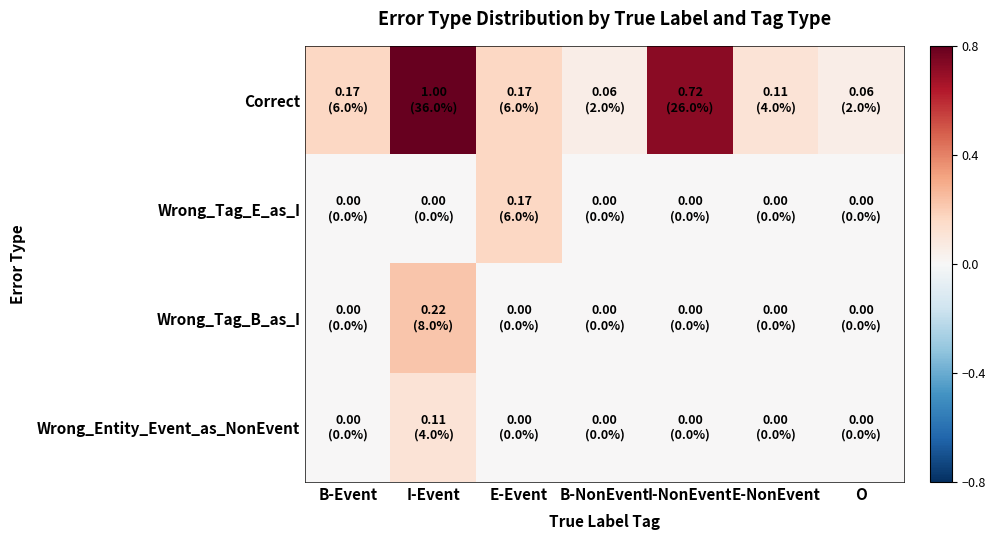

List the series in order of their peak value, lowest first.

Wrong_Entity_Event_as_NonEvent, Wrong_Tag_E_as_I, Wrong_Tag_B_as_I, Correct